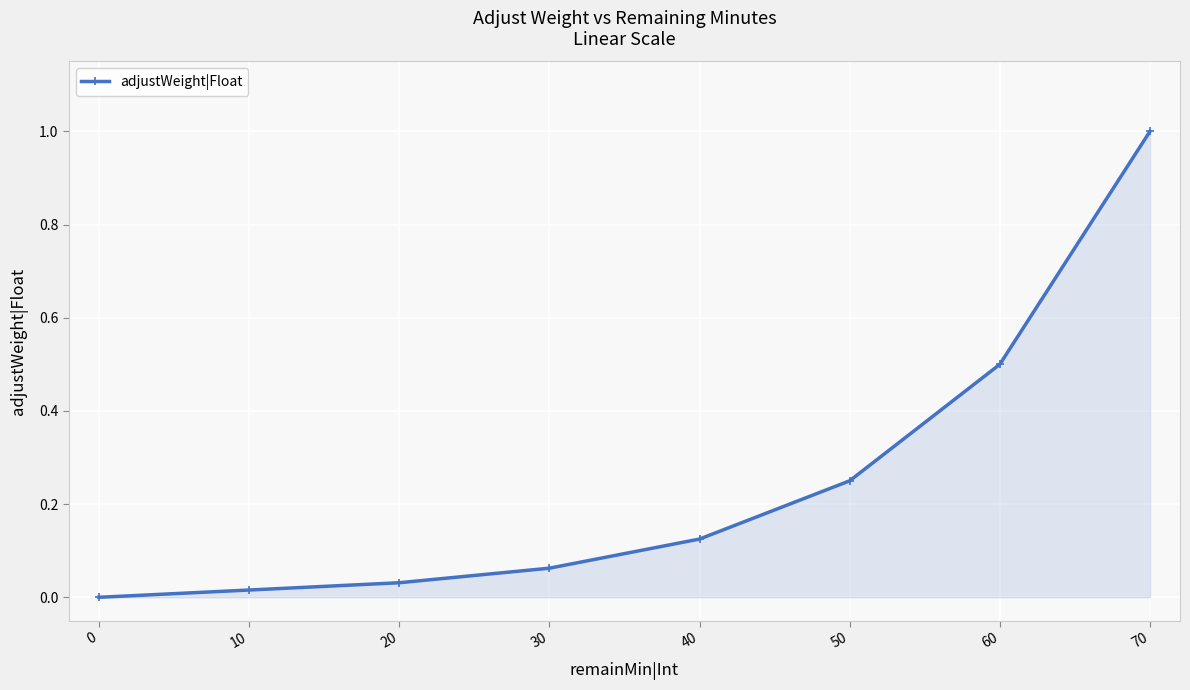

What is the greatest value displayed?

1.0